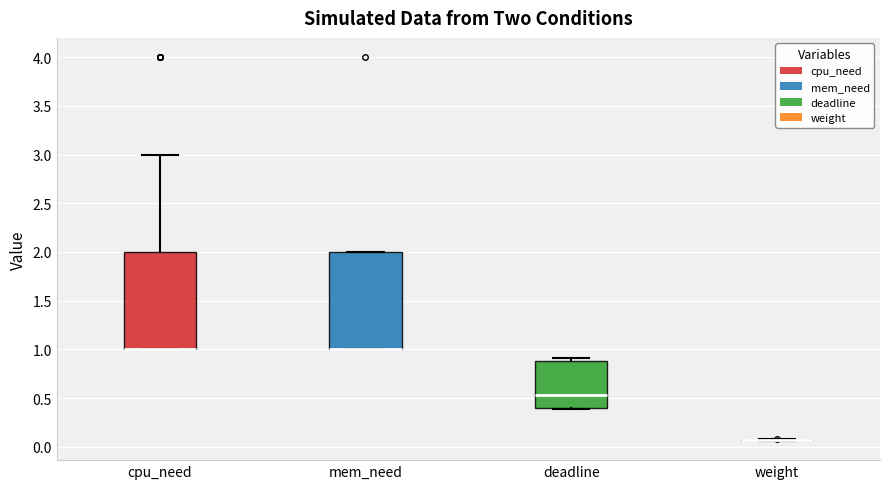

Reading left to right, read every box against the y-axis: the position of its median line, the range the box covers, and the ends of its whiskers. The values are not printed on the chart, so give them approximately, as read against the axis.

cpu_need: median 1.00 (drawn on the box's lower edge), box 1.00 to 2.00, whiskers 1.00 to 3.00
mem_need: median 1.00 (drawn on the box's lower edge), box 1.00 to 2.00, whiskers 1.00 to 2.00
deadline: median 0.55, box 0.40 to 0.90, whiskers 0.40 to 0.90 (just above the box's upper edge)
weight: box collapsed to a line at 0.05, whiskers 0.05 to 0.10